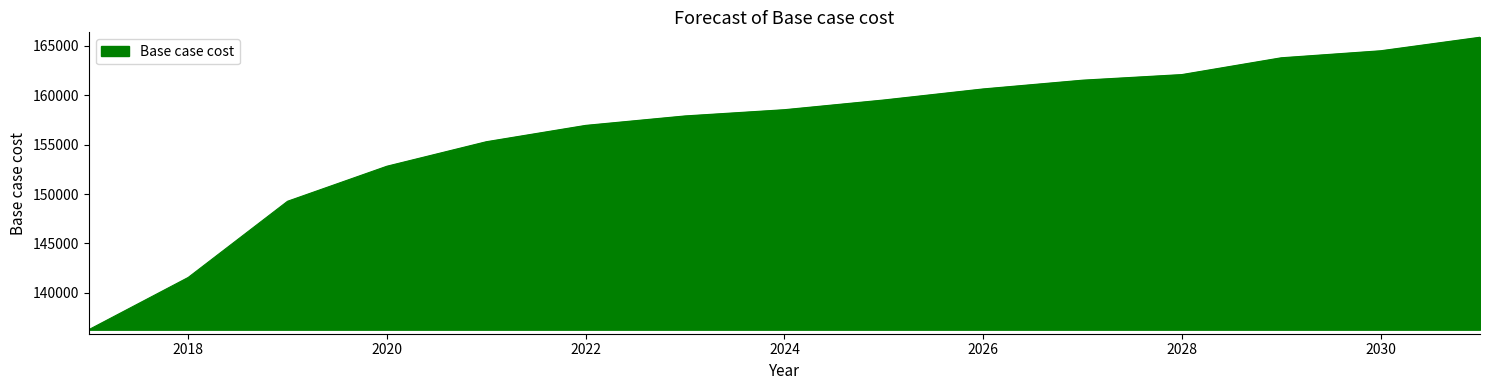

What is the greatest value displayed?

165880.1